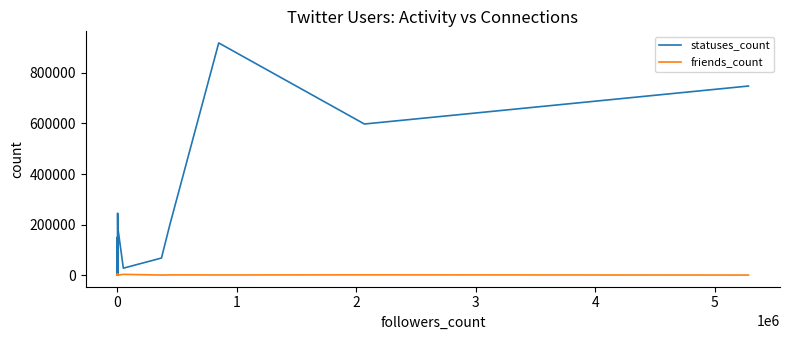

Rank the series by their average value, from lowest to highest.

friends_count, statuses_count